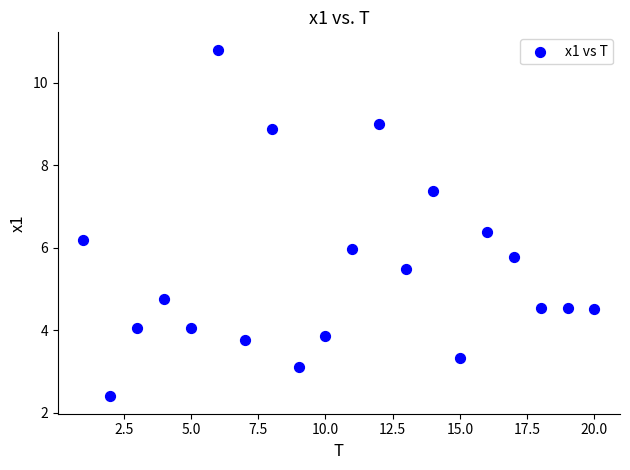

What is the range of Y values (max minus min)?

8.4